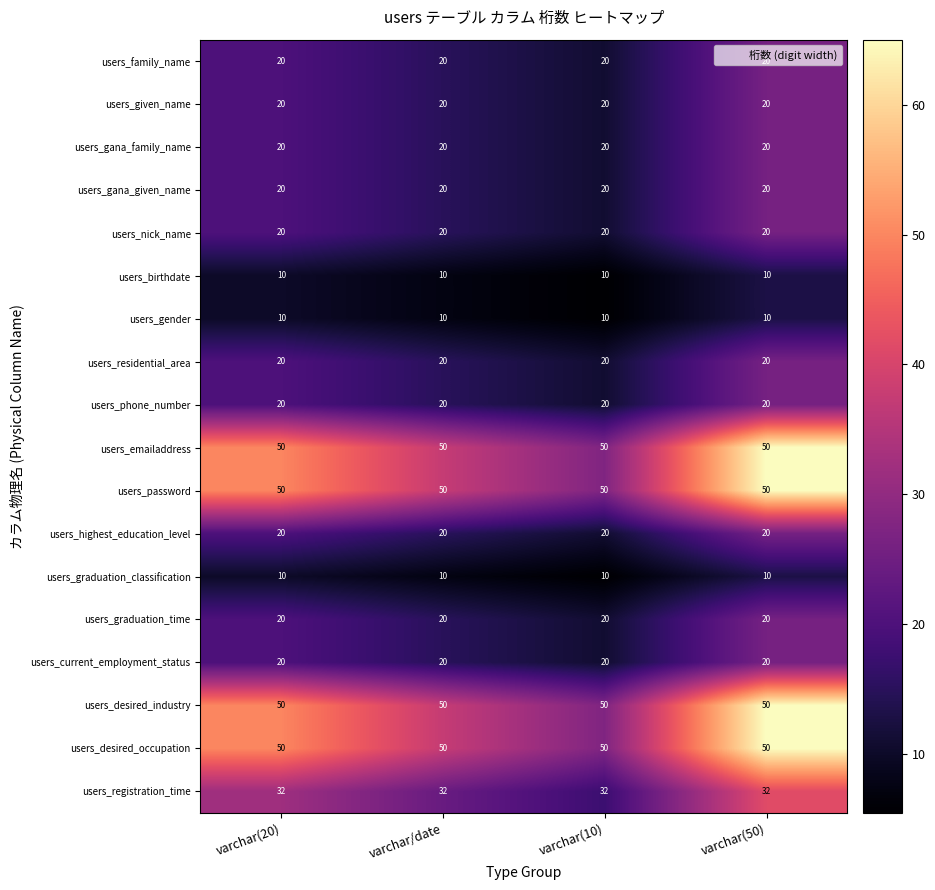

What value does the users_emailaddress series have at varchar(10)?

50